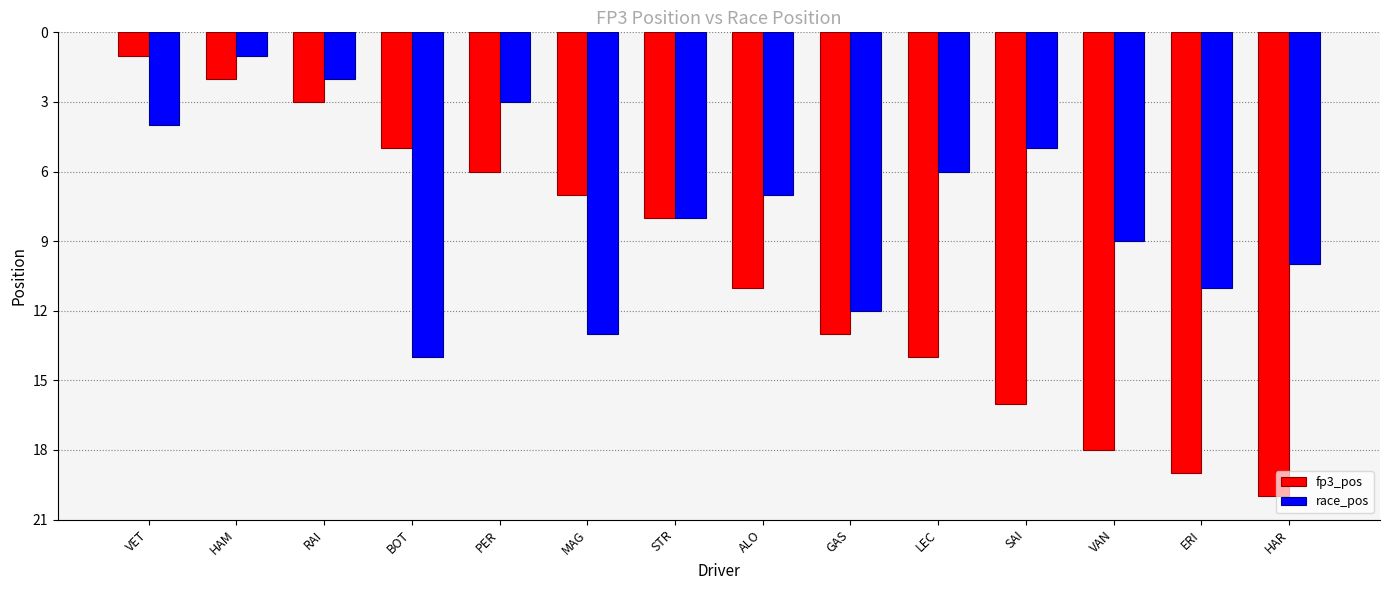

What is the difference between the maximum and minimum values in the fp3_pos series?

19